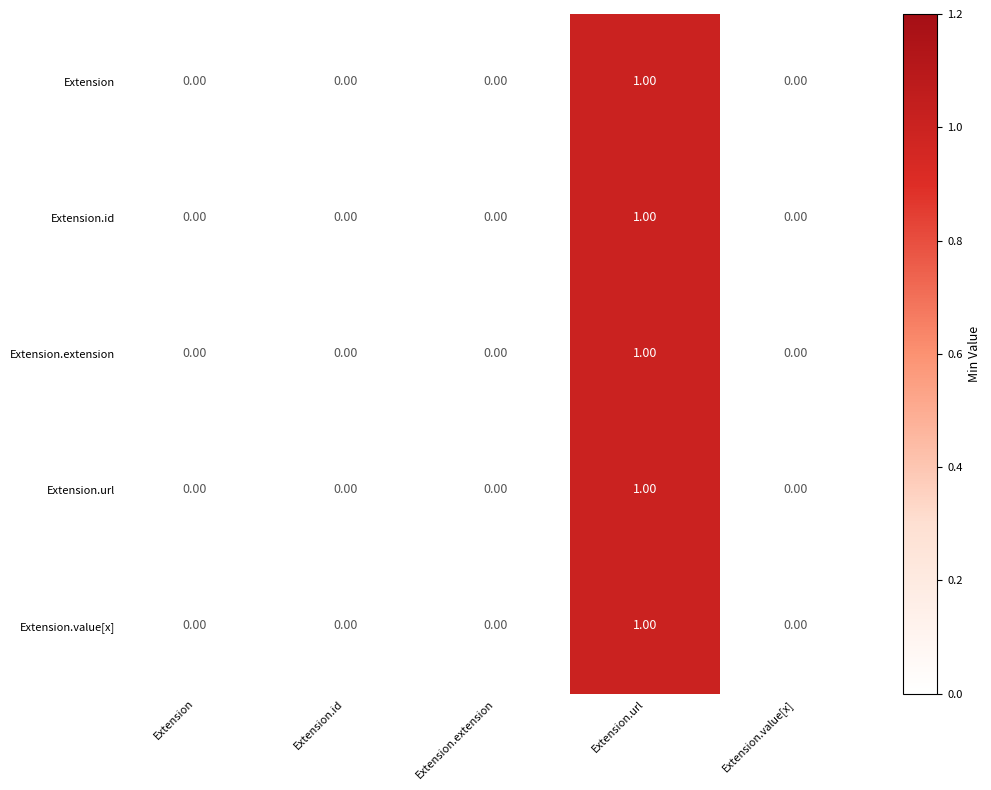

Which label corresponds to the largest value in the chart?

Extension.url